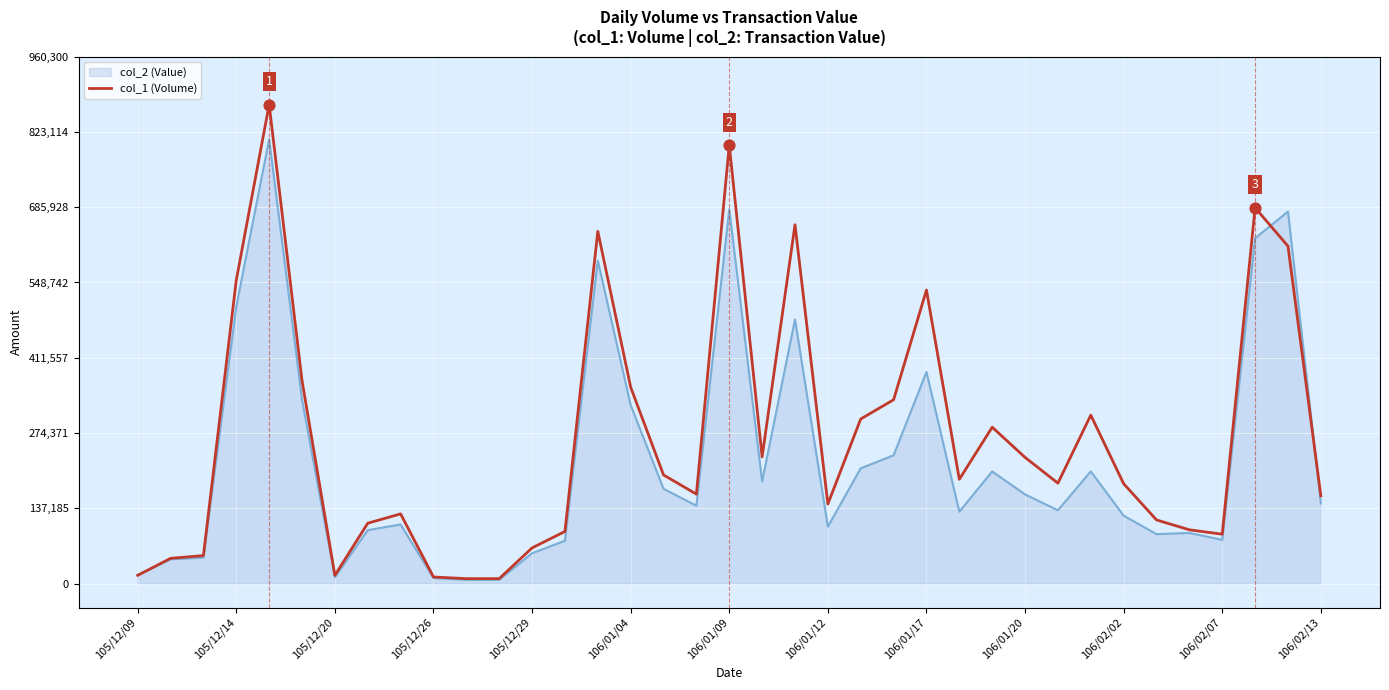

Which series has the largest range (max minus min)?

col_1 (Volume)